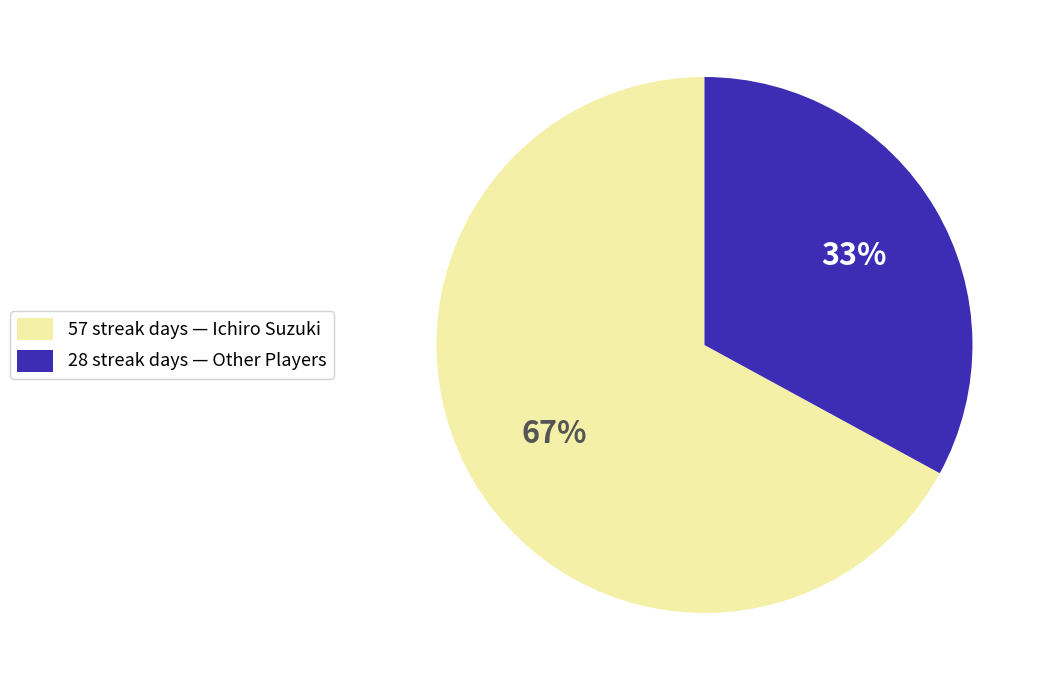

Is there any slice that represents more than half of the pie?

Yes